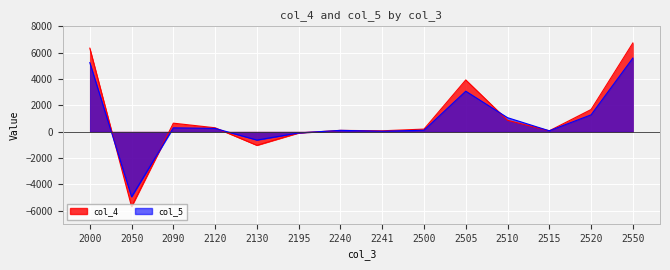

Between which two adjacent categories do col_5 and col_4 first intersect?

2000 and 2050